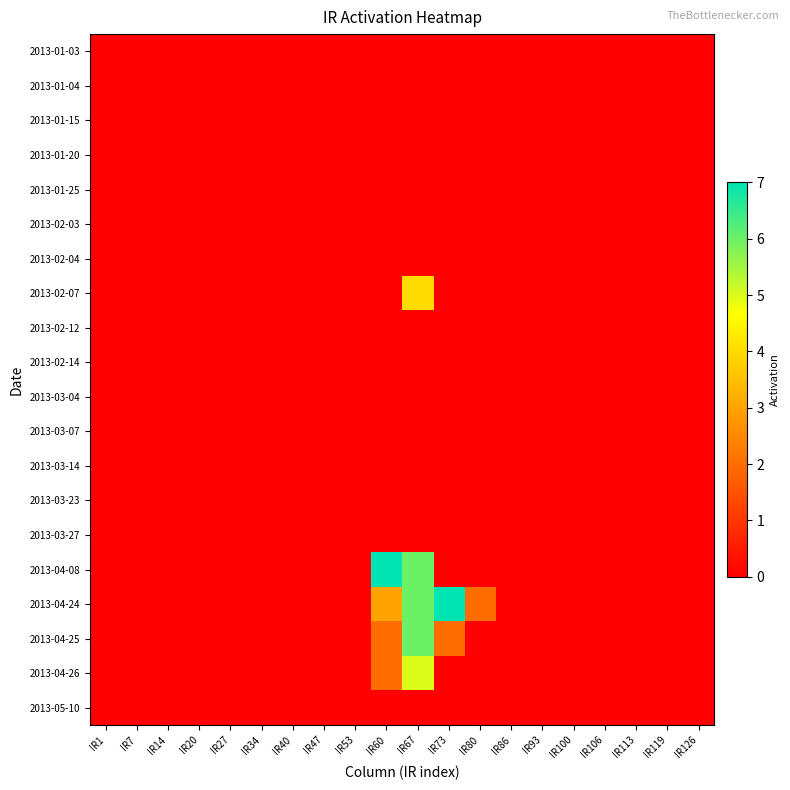

Which series has the largest range (max minus min)?

2013-04-08